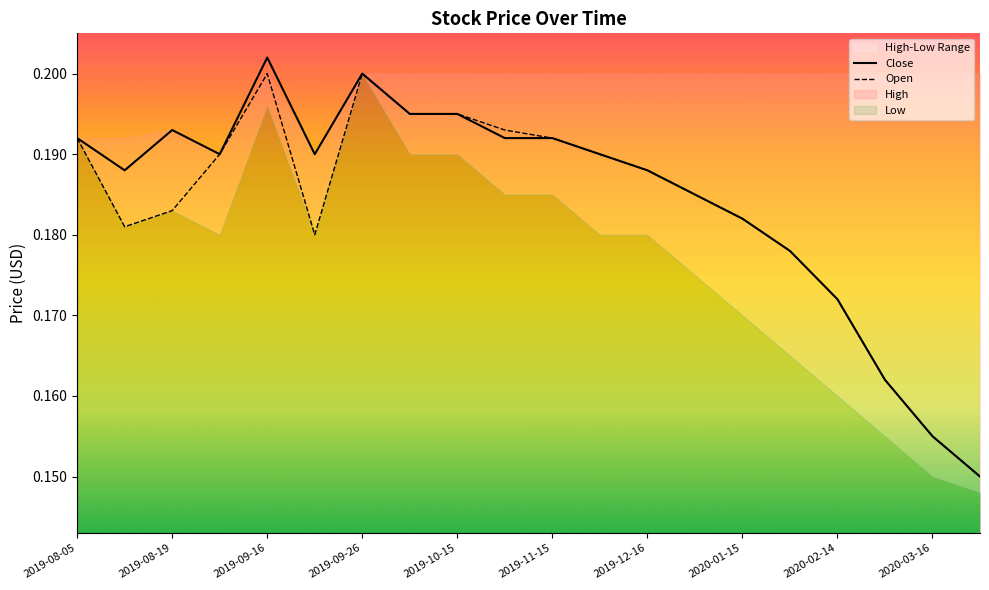

What is the sum of all Close values?

3.7